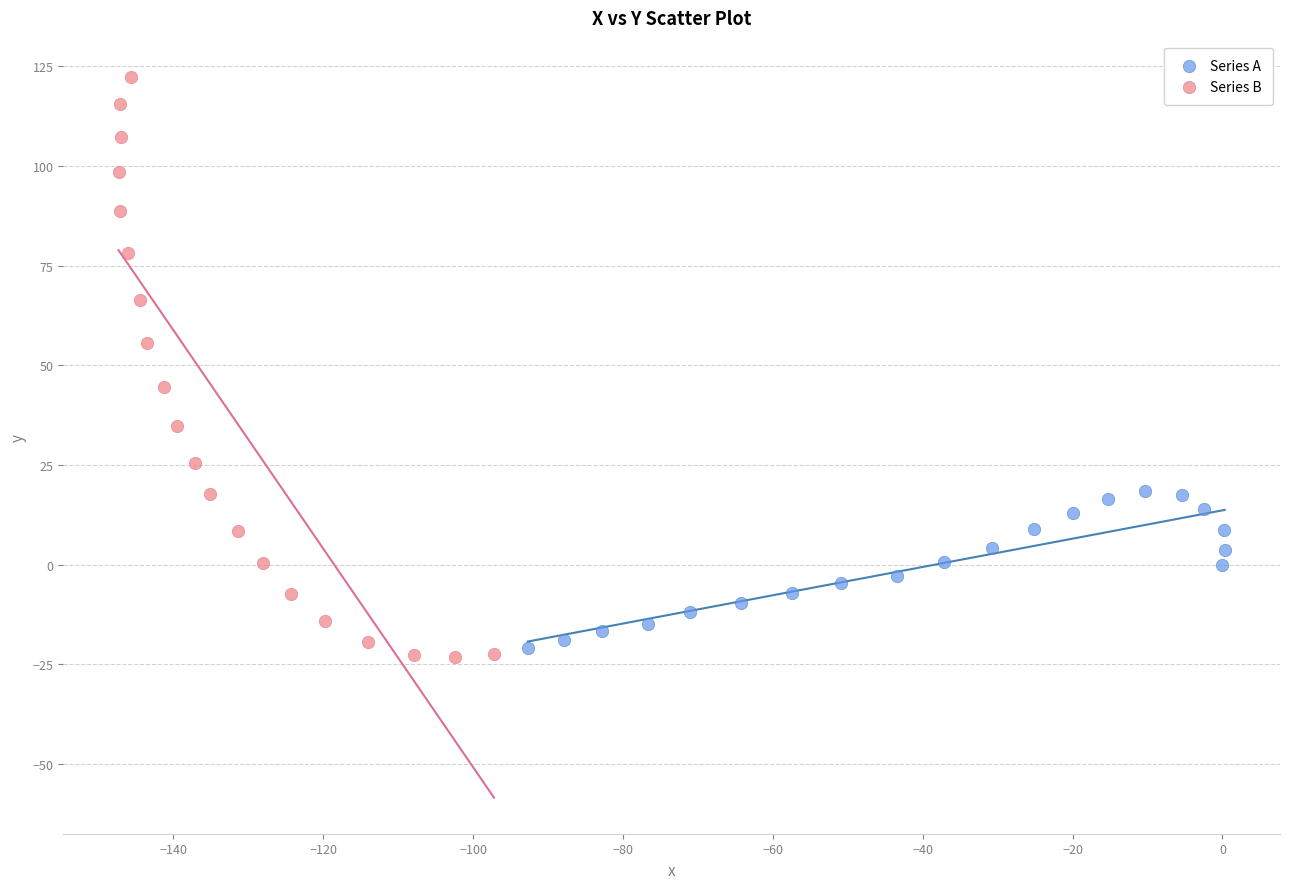

Which series has the widest spread of Y values?

Series B